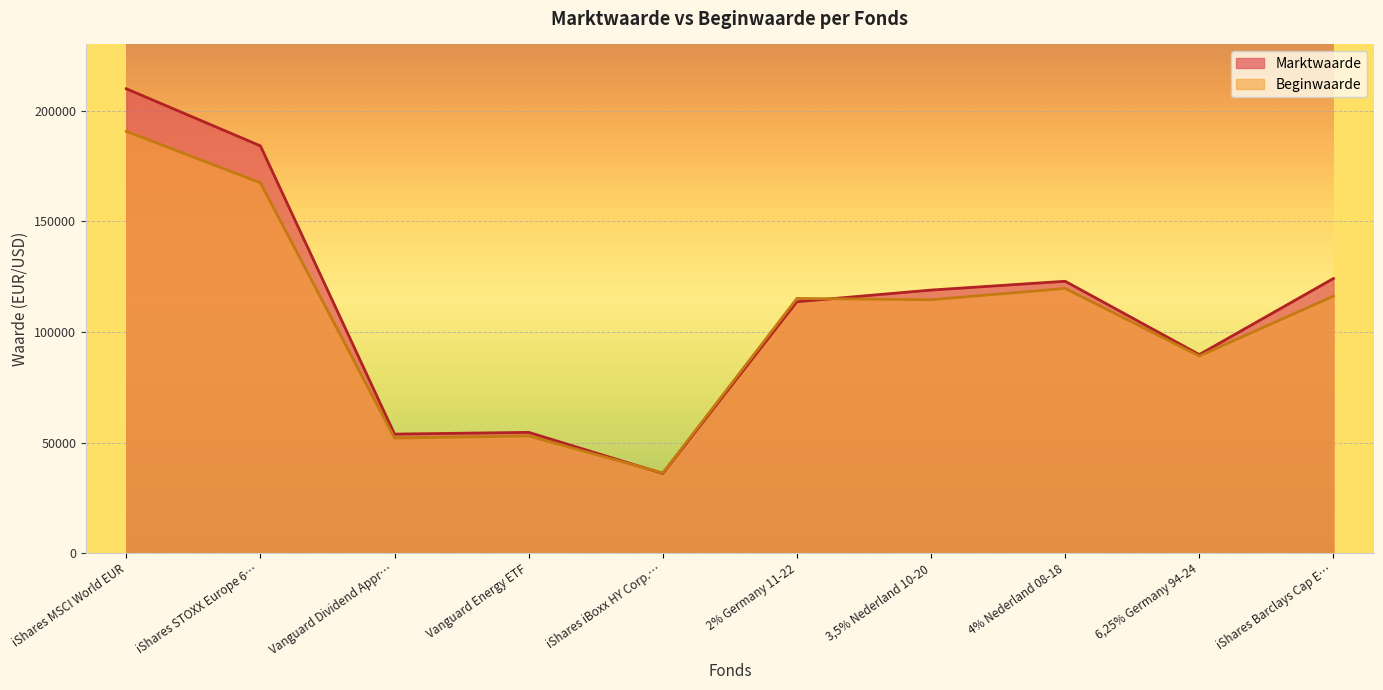

What is the difference between the second highest and minimum values in the Marktwaarde series?

148086